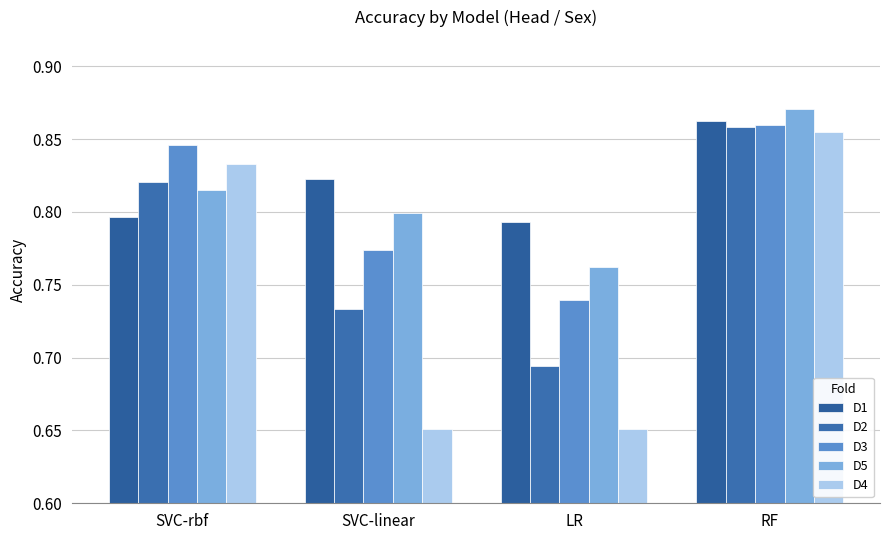

The value of D4 at SVC-linear is 0.9. True or false?

False